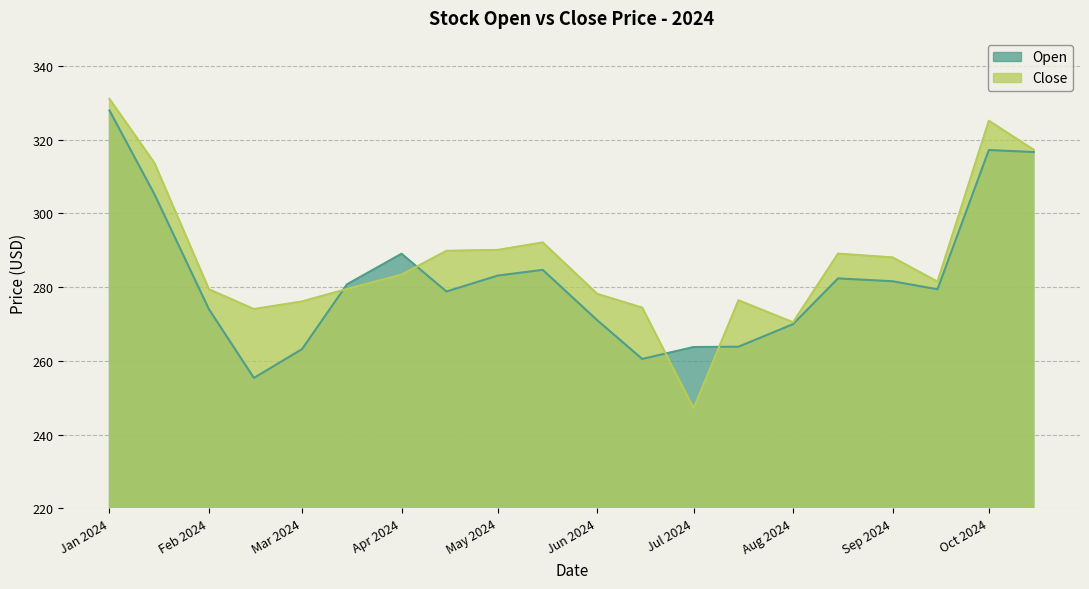

What are all the series names shown in the legend?

Open, Close